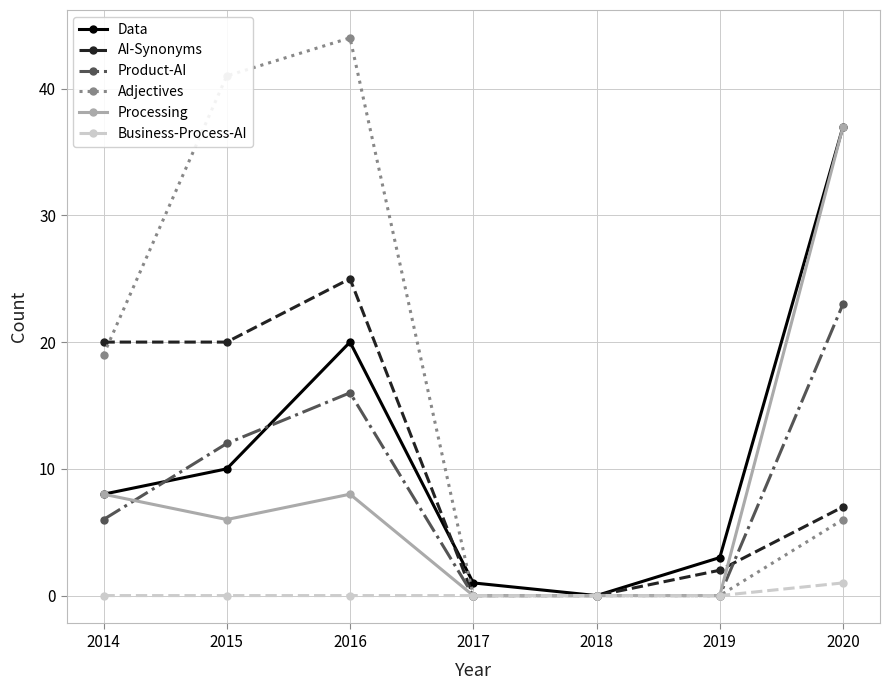

Which category has the highest value in the Product-AI series?

2020